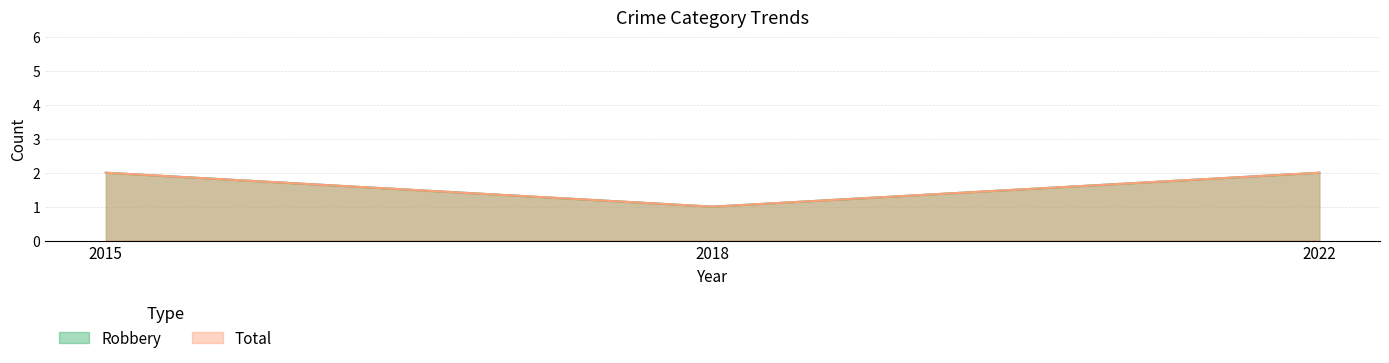

Reading left to right, list all the values displayed in this chart.

Robbery: 2	1	2
Total: 2	1	2